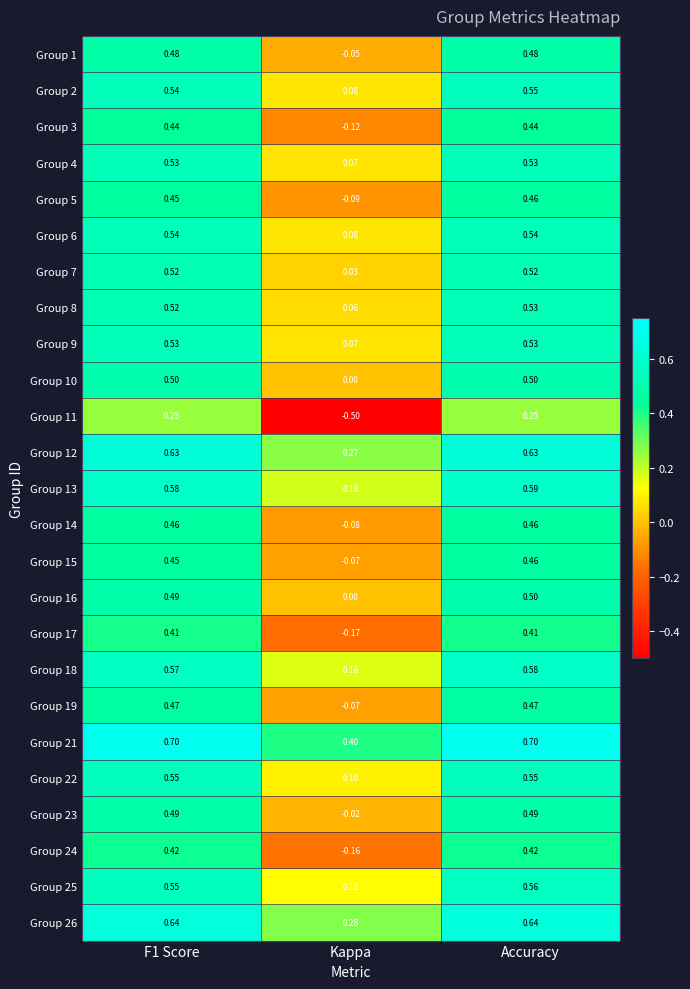

Which series has the largest total across all categories?

Group 21